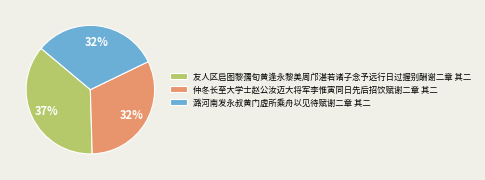

Is there any slice that represents more than half of the pie?

No